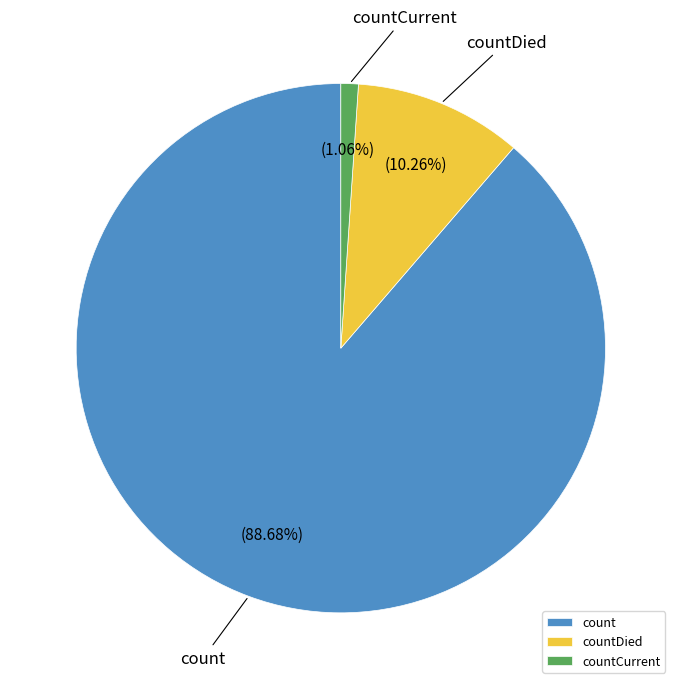

Combined, do count and countDied account for over 50%?

Yes